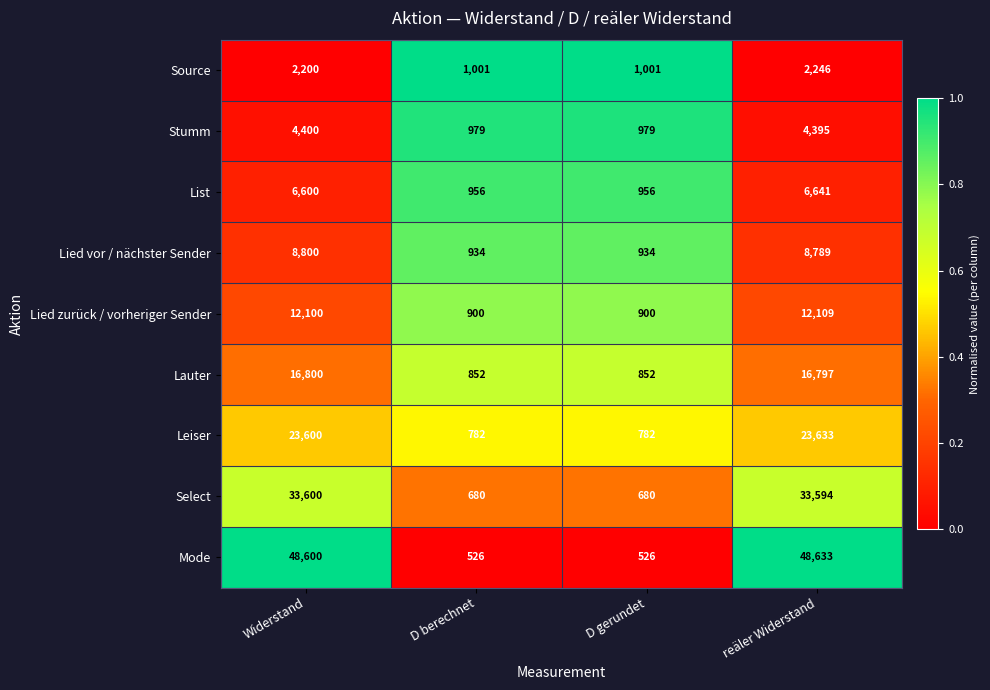

At which label does Stumm reach its peak?

Widerstand